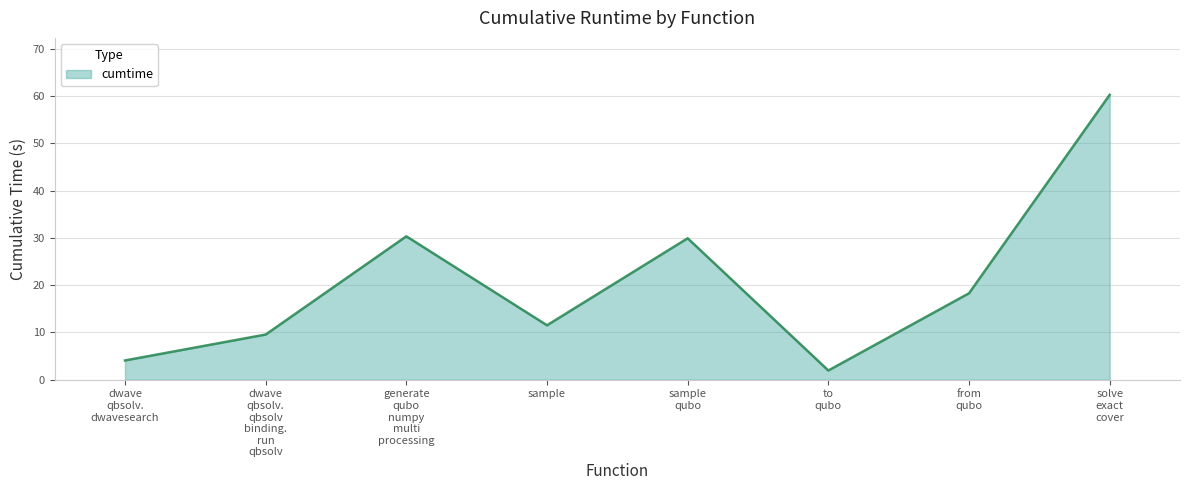

Where is the first local minimum?

sample